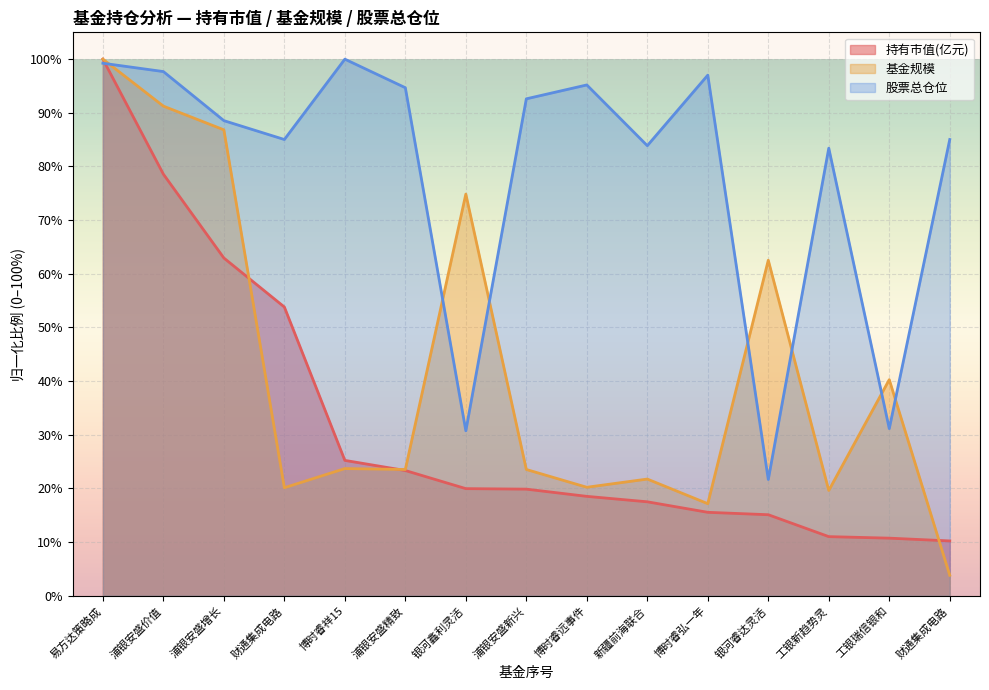

What is the sum of all 股票总仓位 values?

1185.9